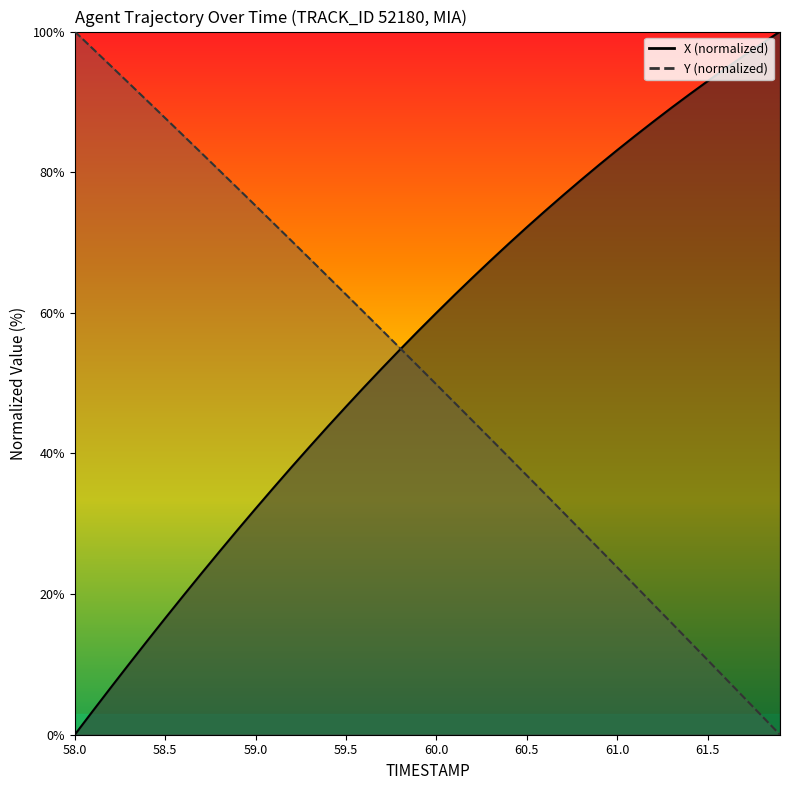

Which series has the largest total across all categories?

X